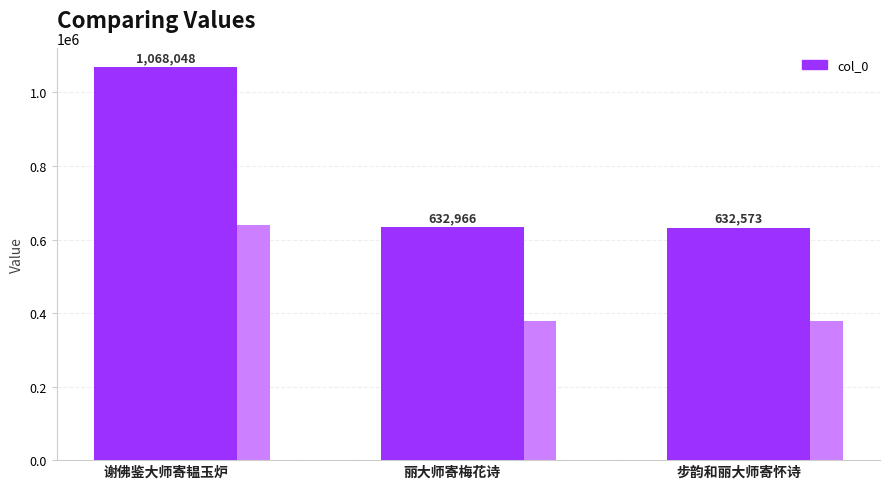

What is the difference between the maximum and second lowest values?

435082